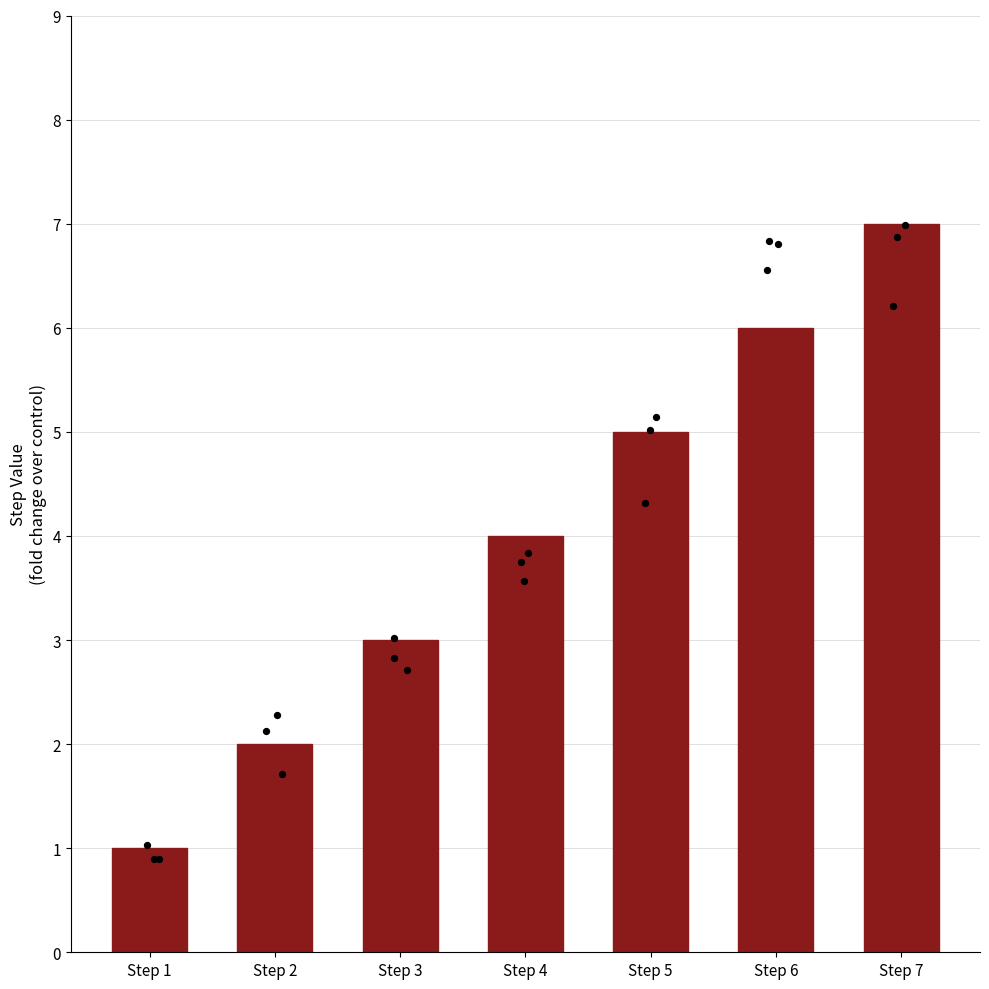

Approximately how many times larger is the value at Step 3 compared to Step 5?

0.6